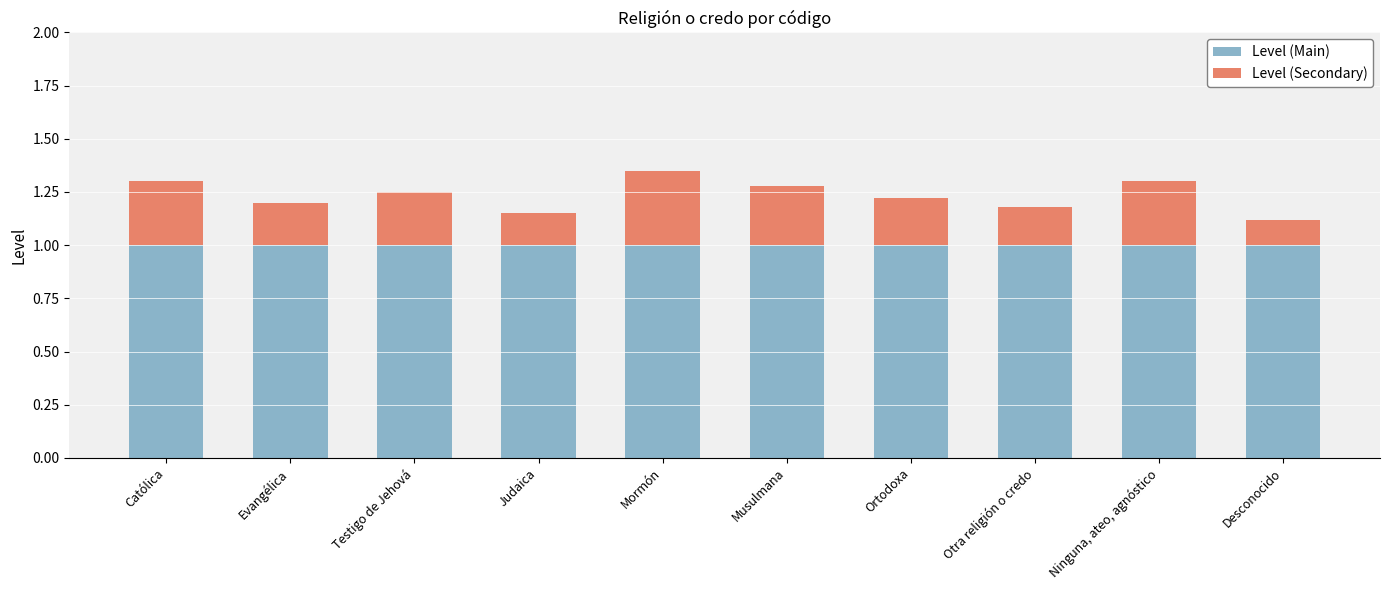

The value of Level (Main) at Judaica is 0.2. True or false?

False